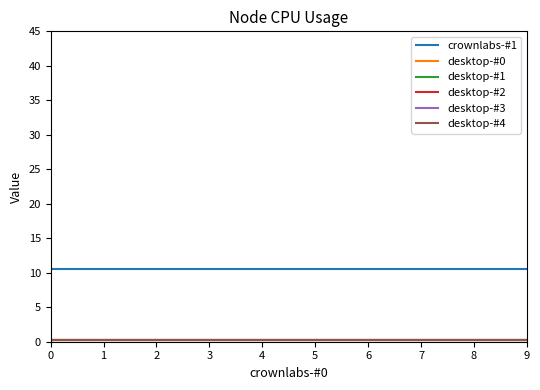

Which series has the largest range (max minus min)?

crownlabs-#1